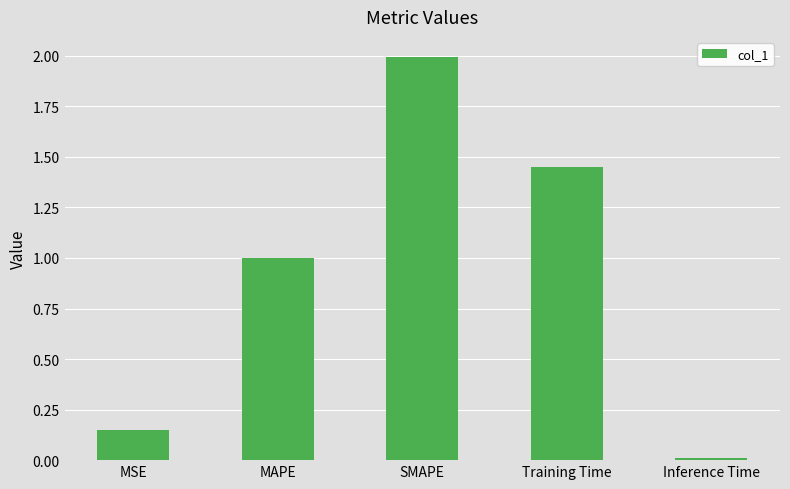

List the labels in order of value, smallest first.

Inference Time, MSE, MAPE, Training Time, SMAPE